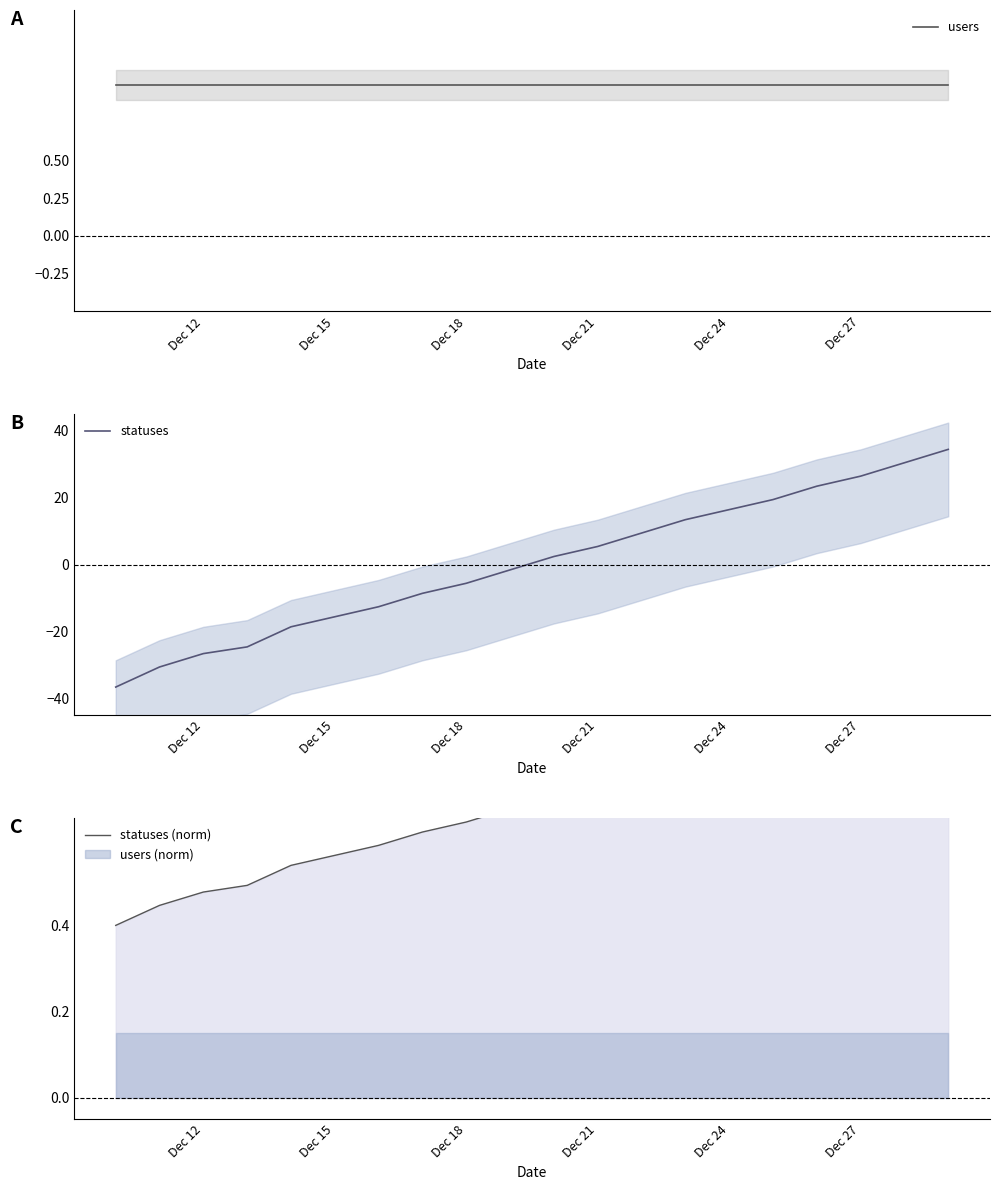

The statuses series shows -2.1 at Dec 18. True or false?

False